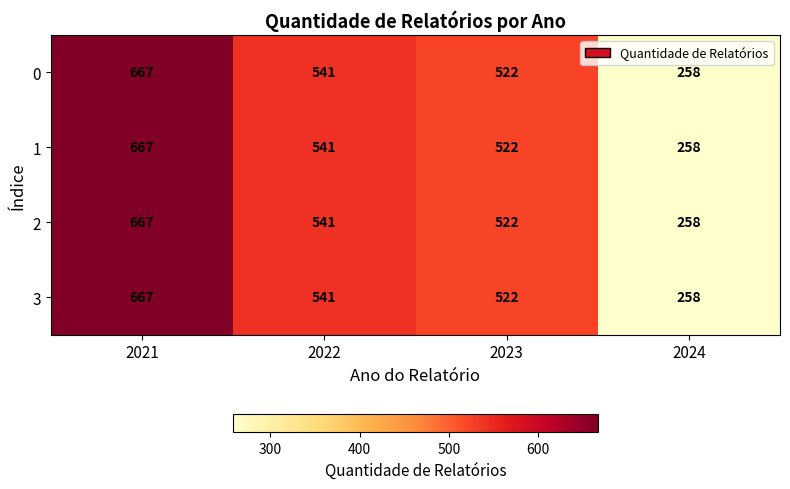

List the labels in order of 0 value, largest first.

2021, 2022, 2023, 2024